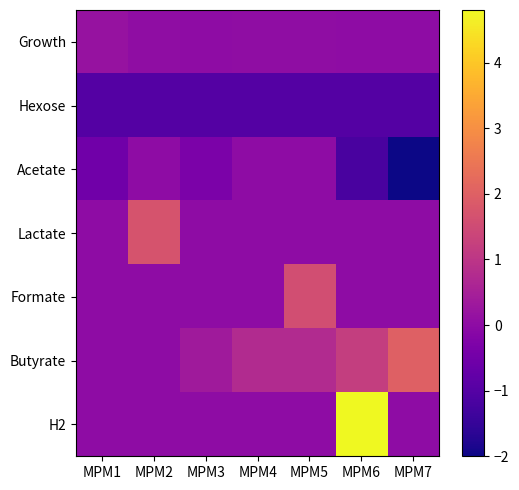

List the series in order of their peak value, lowest first.

Hexose, Acetate, Growth, Formate, Lactate, Butyrate, H2